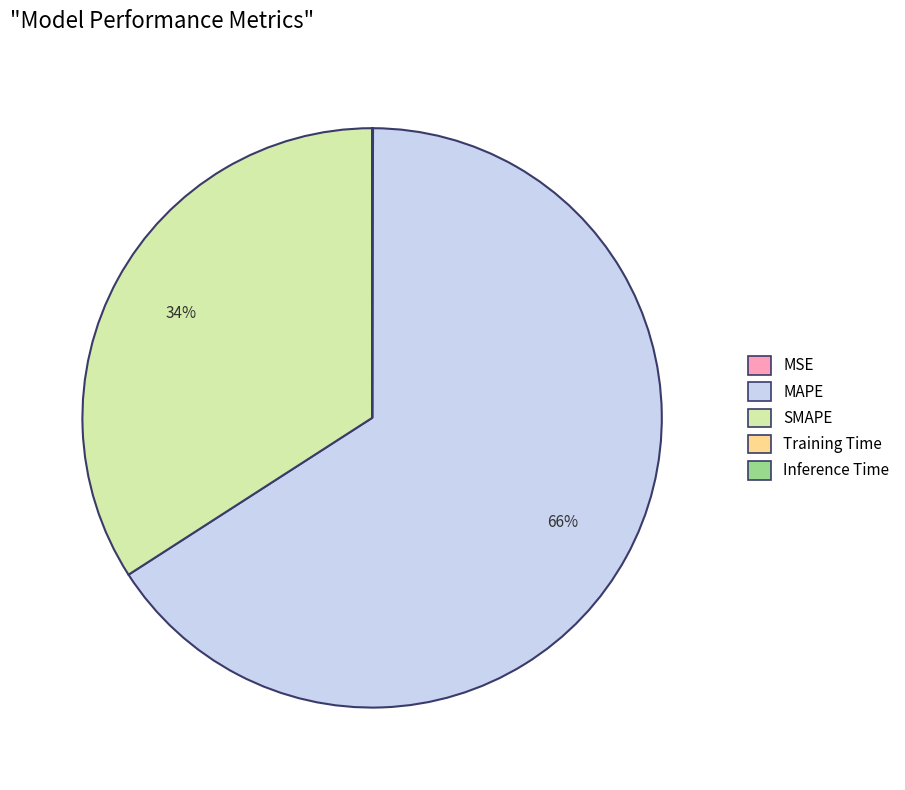

The MAPE slice represents 72% of the pie. True or false?

False